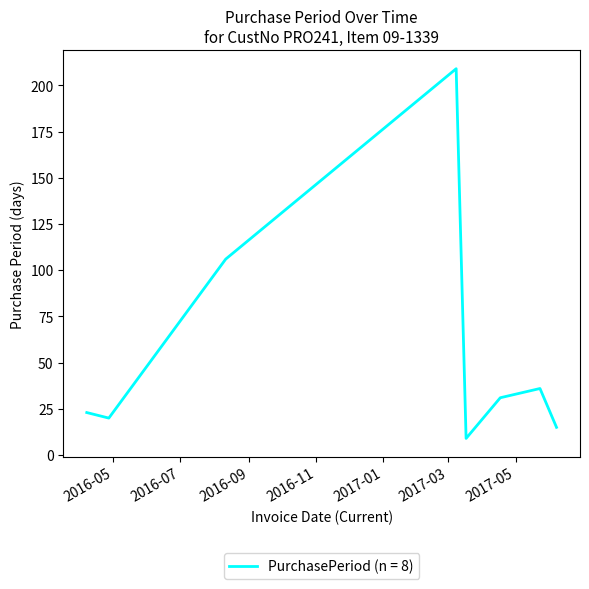

True or false: there are more than 1 points higher than both neighbors.

True